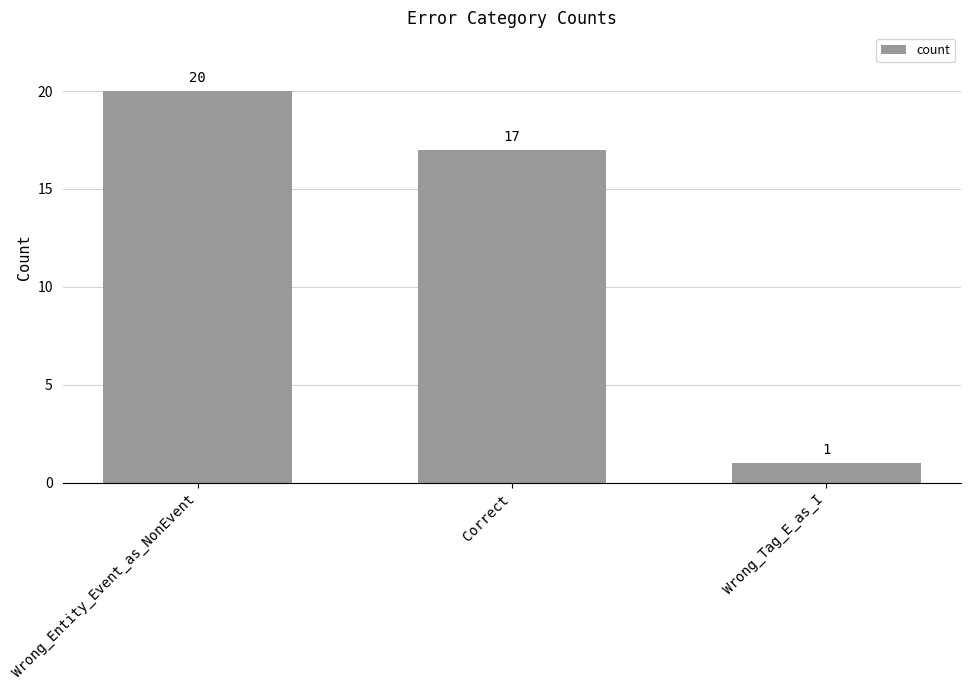

Rank the categories by value from lowest to highest.

Wrong_Tag_E_as_I, Correct, Wrong_Entity_Event_as_NonEvent